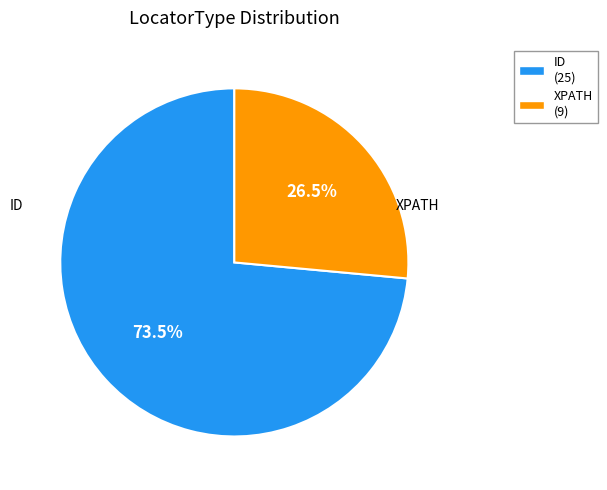

How many segments does this pie chart have?

2